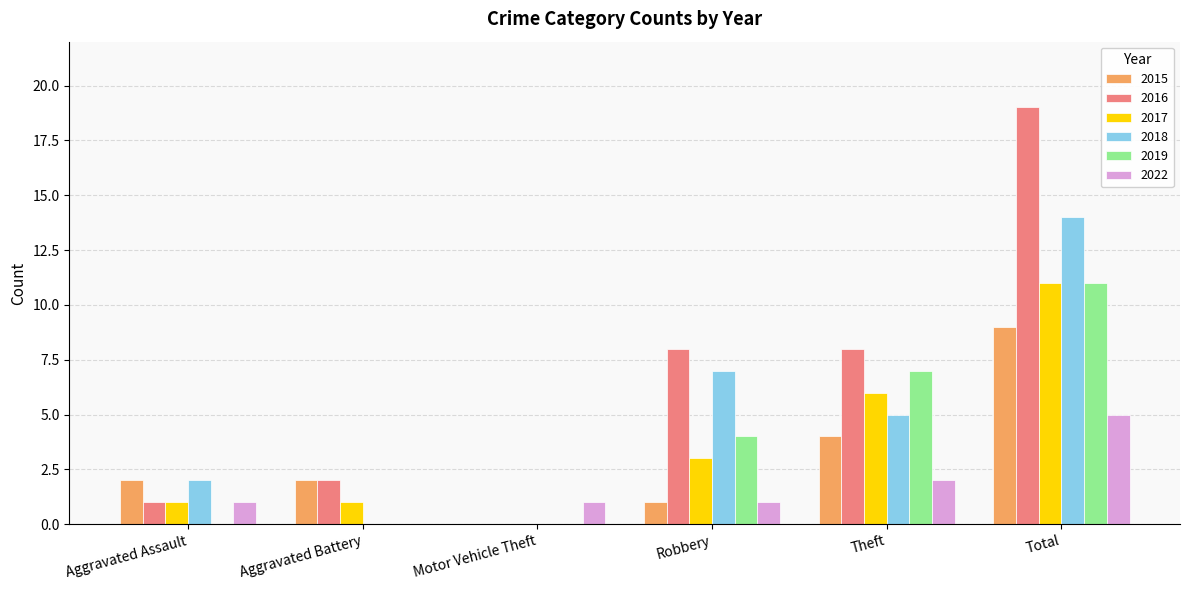

What is the sum of all 2017 values?

22